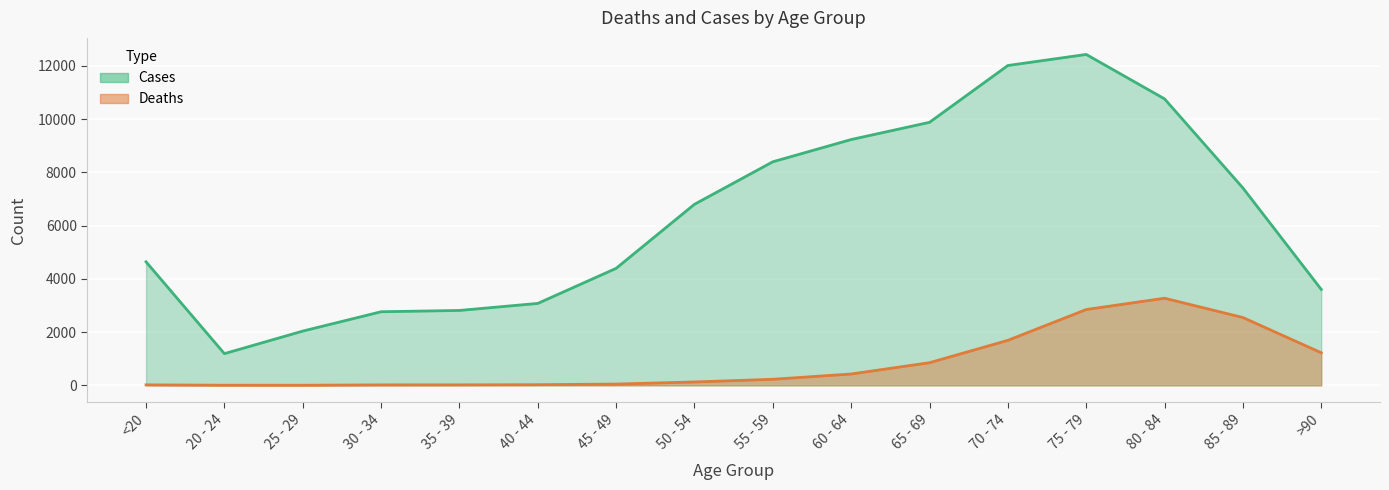

At how many categories does at least one series exceed 2201?

14